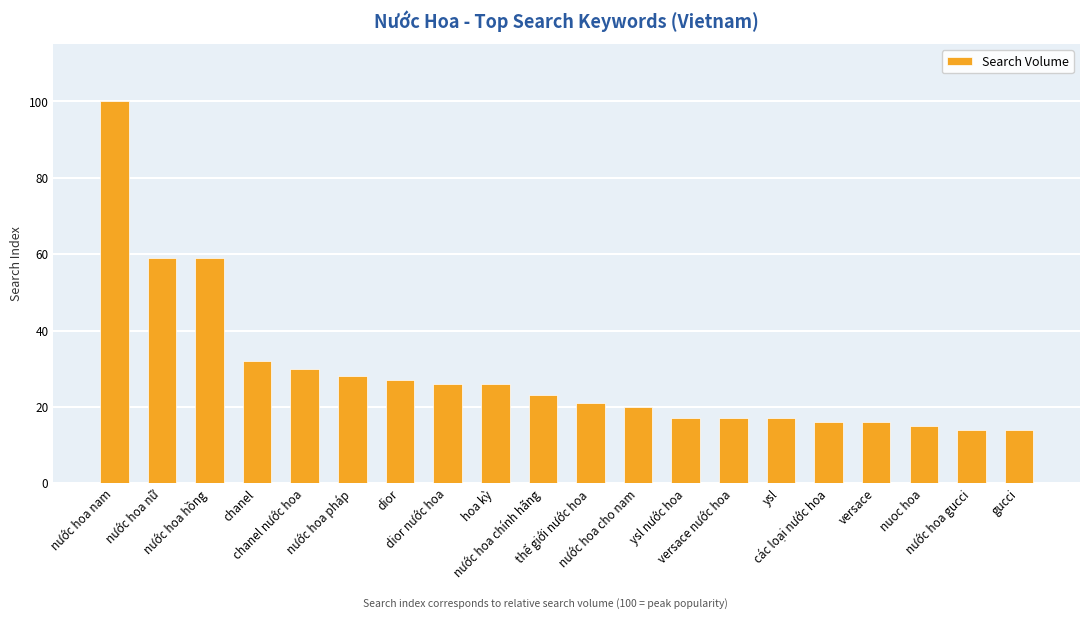

What value does the data have at nước hoa chính hãng?

23